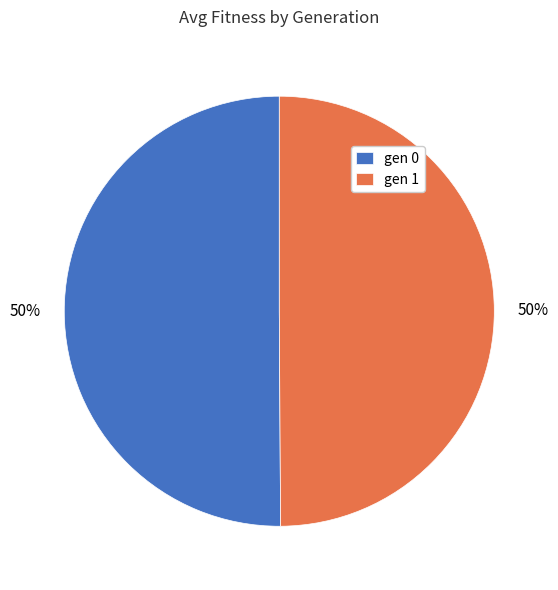

To the nearest percent, what is the combined percentage of gen 0 and gen 1?

100%